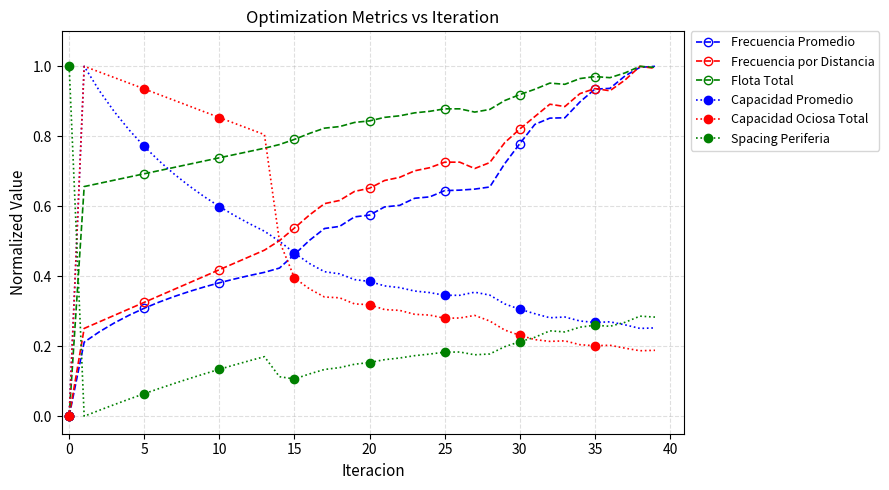

True or false: Spacing Periferia and Frecuencia por Distancia cross at least once.

True